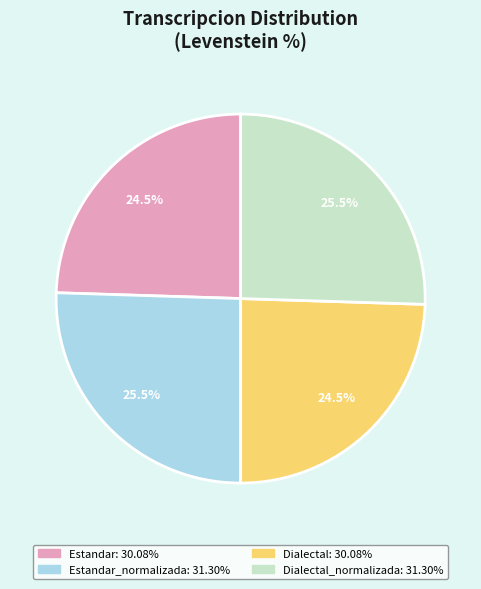

Does any single category account for the majority?

No